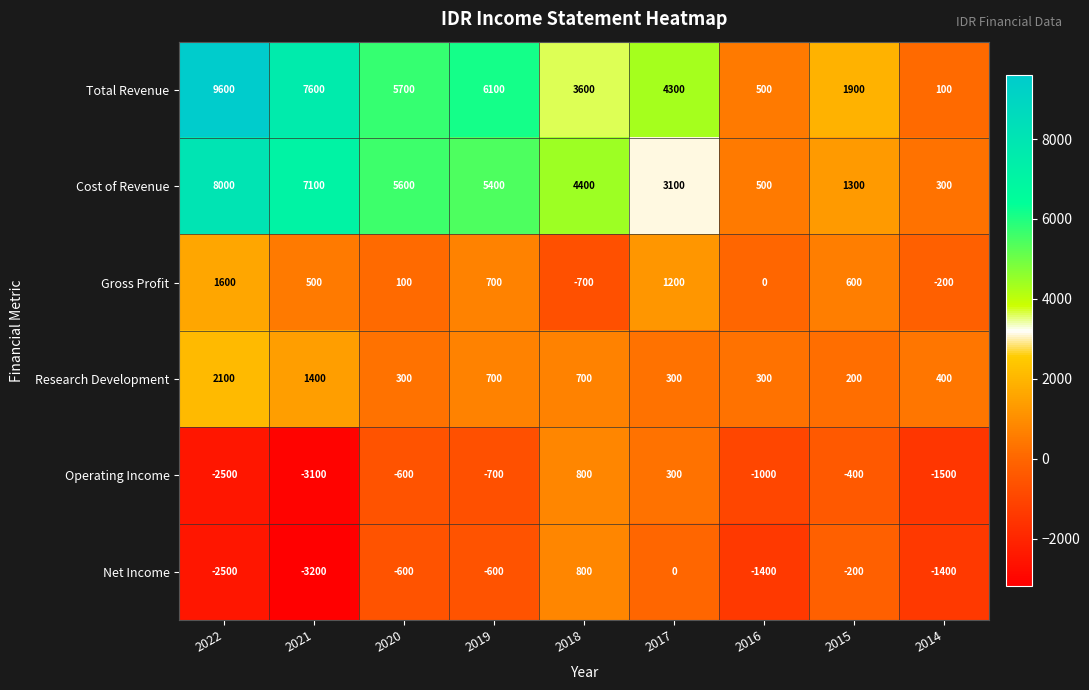

List the labels in order of Total Revenue value, largest first.

2022, 2021, 2019, 2020, 2017, 2018, 2015, 2016, 2014